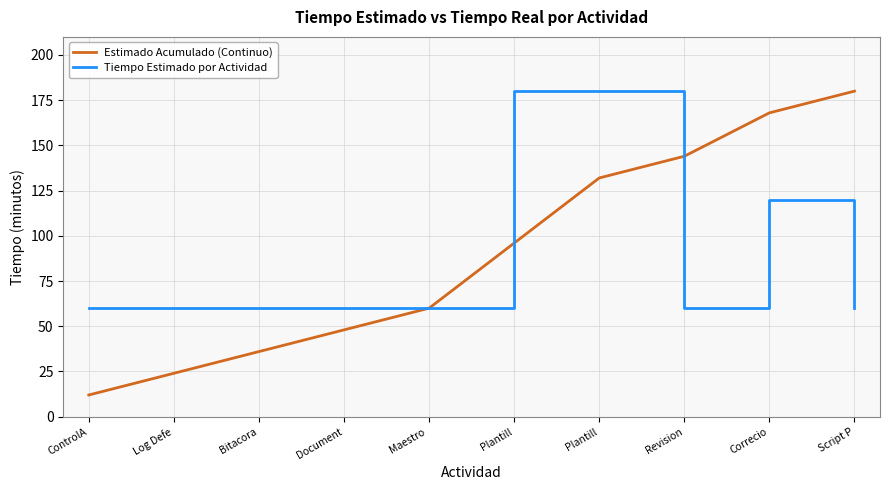

Reading left to right, list all the values displayed in this chart.

Estimado Acumulado (Continuo): 12	24	36	48	60	96	132	144	168	180
Tiempo Estimado por Actividad: 60	60	60	60	60	180	180	60	120	60